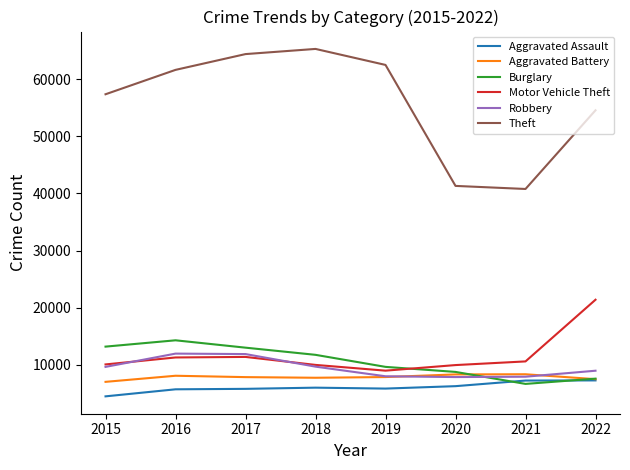

What is the greatest value displayed?

65285